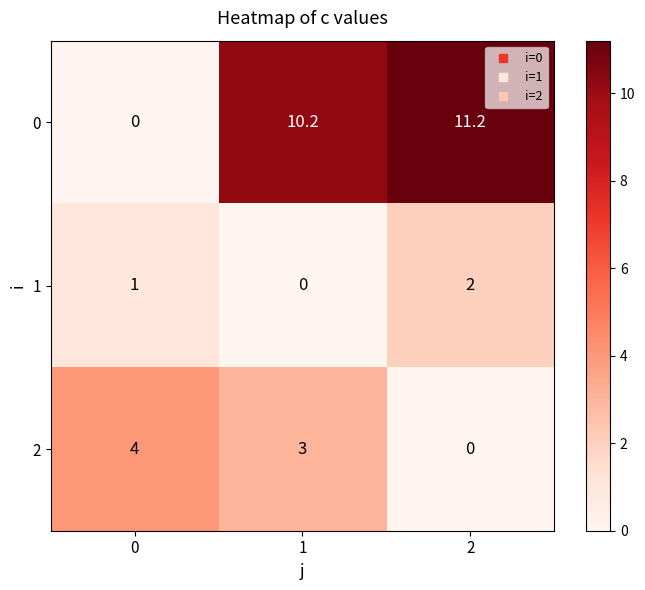

The value of 0 at 2 is 2.8. True or false?

False